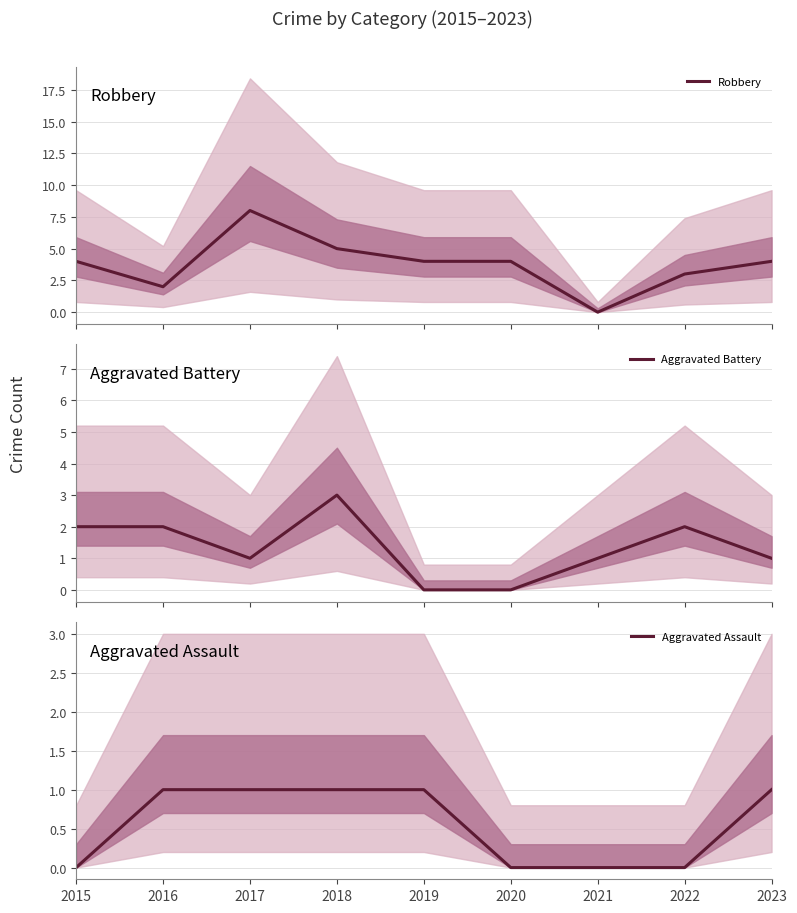

Does the chart have visible grid lines?

Yes